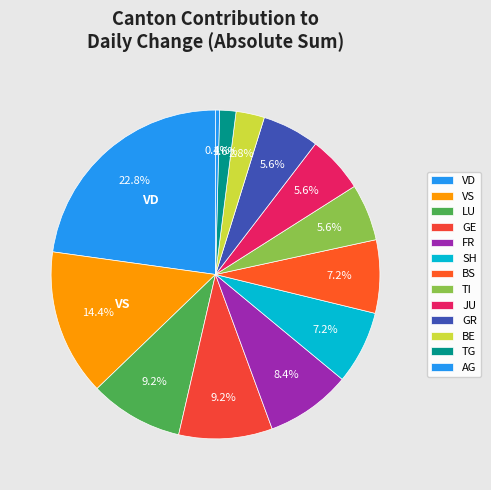

Count the number of slices in the pie.

13